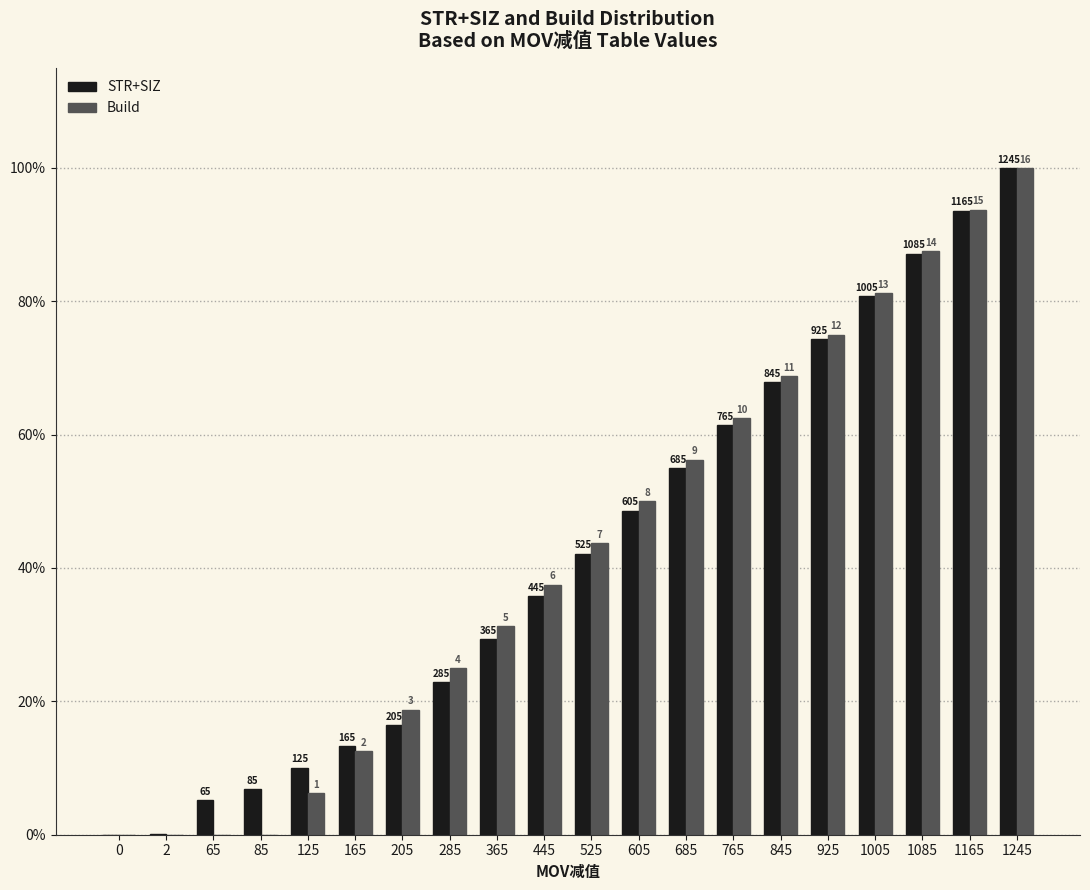

What is the difference between the highest and lowest values at 205?

2.3